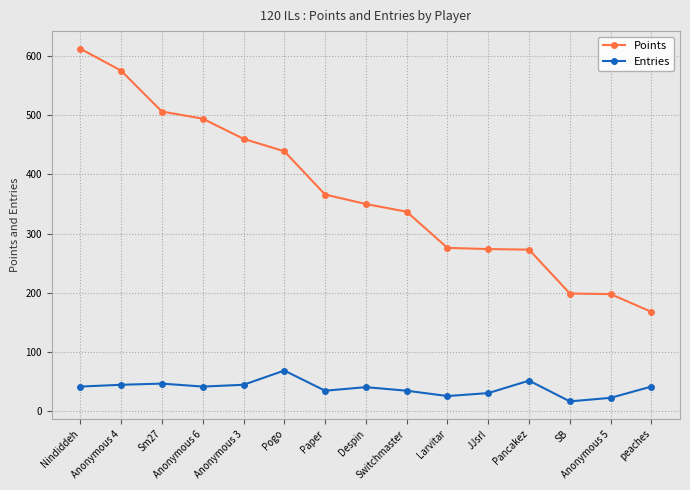

What is the minimum value shown in the chart?

17